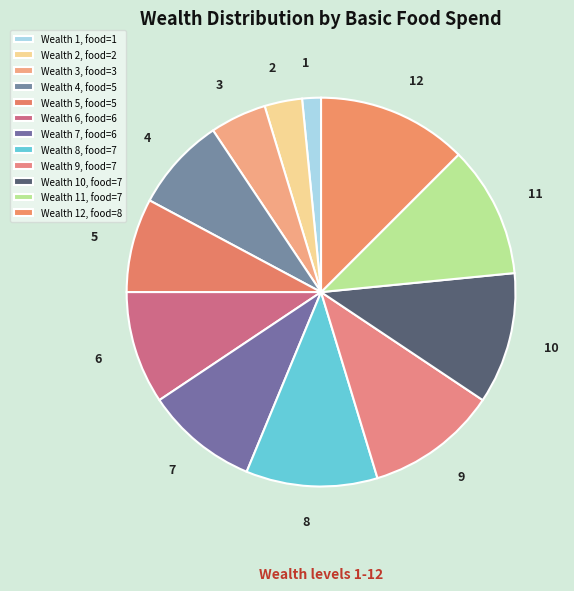

Do 5 and 12 together represent more than half of the pie?

No